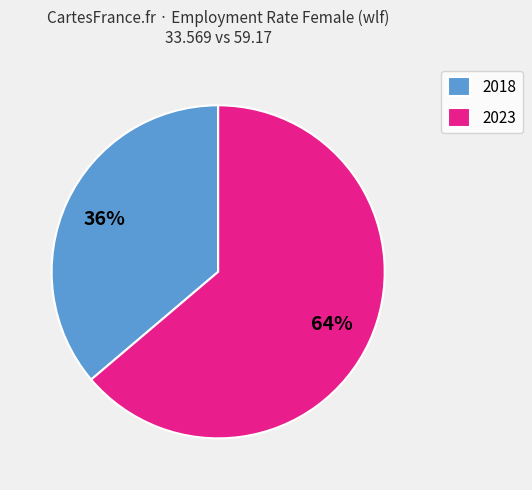

Rank the categories by value from lowest to highest.

2018, 2023